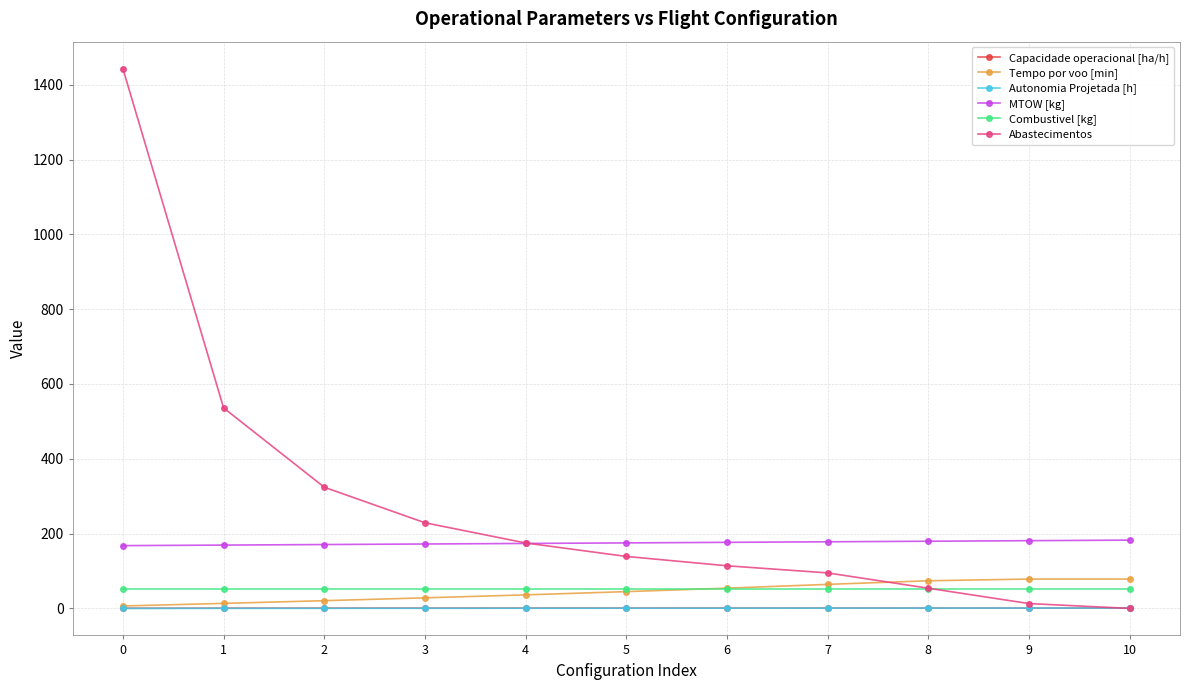

True or false: MTOW [kg] and Capacidade operacional [ha/h] cross at least once.

False